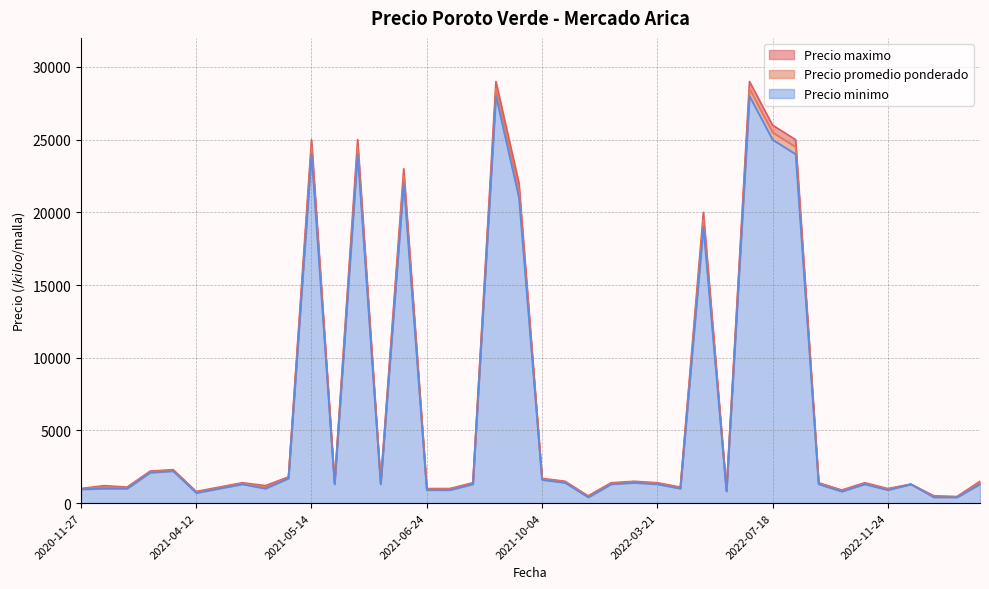

True or false: Precio maximo has a value of 500 at 2022-01-06.

True